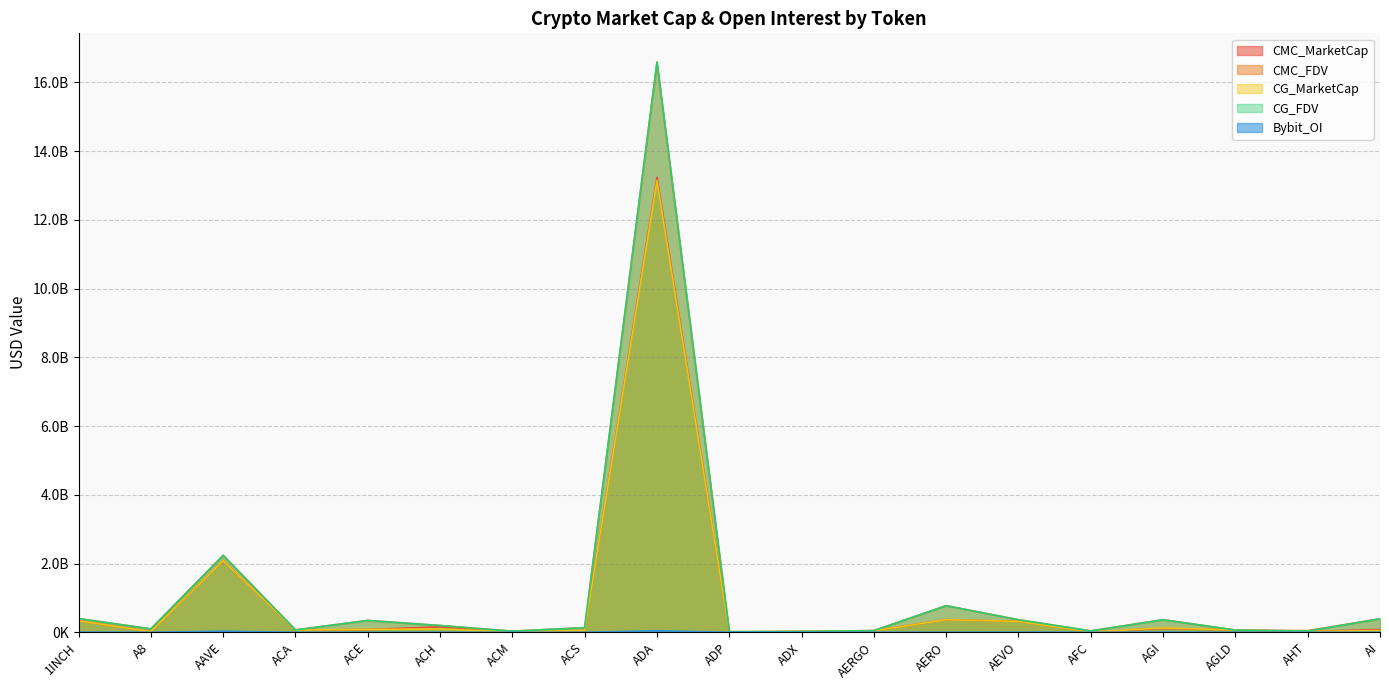

What is the difference between the maximum and minimum values in the CMC_FDV series?

16556898741.6